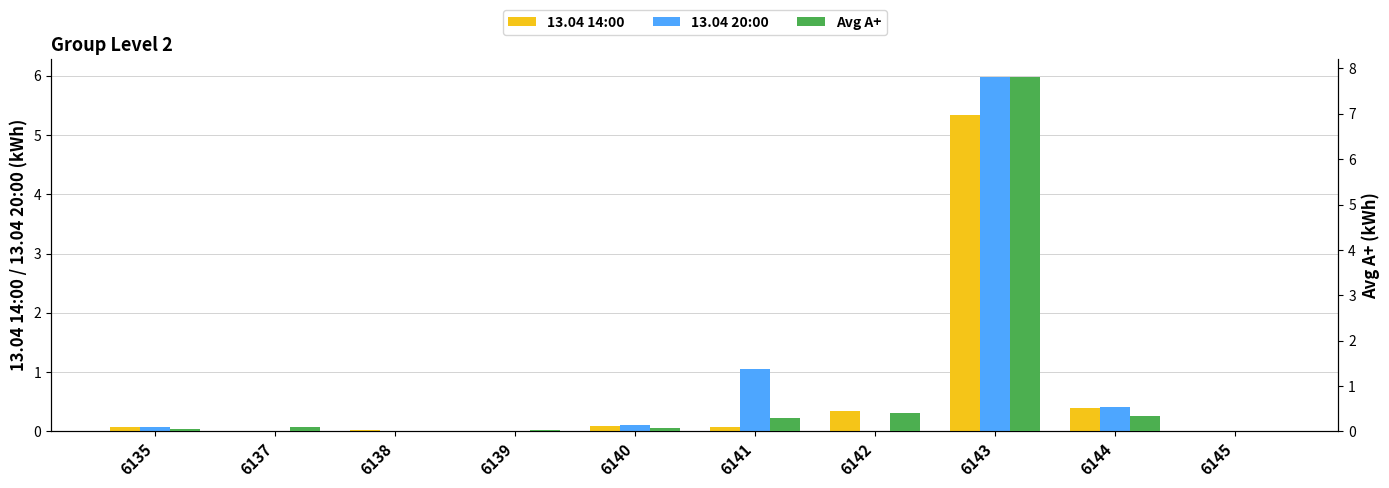

How many bars are there in total?

30